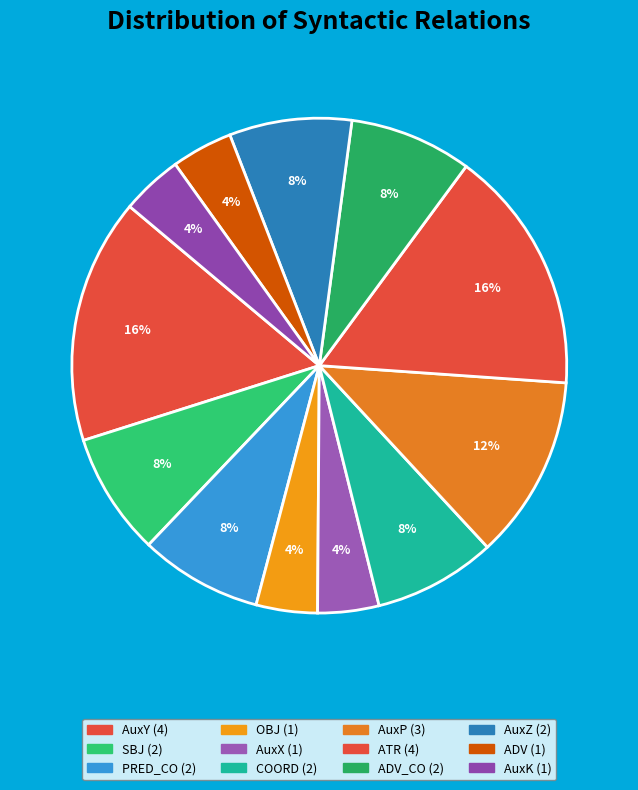

What is the largest slice in the pie chart?

AuxY